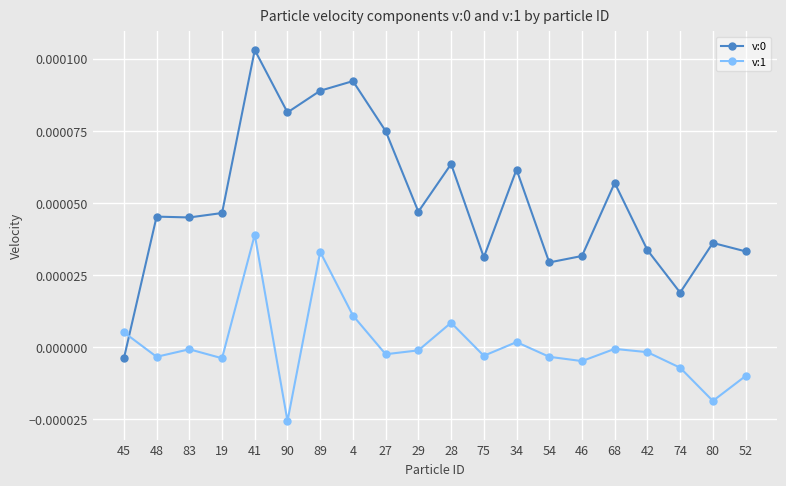

Which label corresponds to the smallest value in the chart?

90